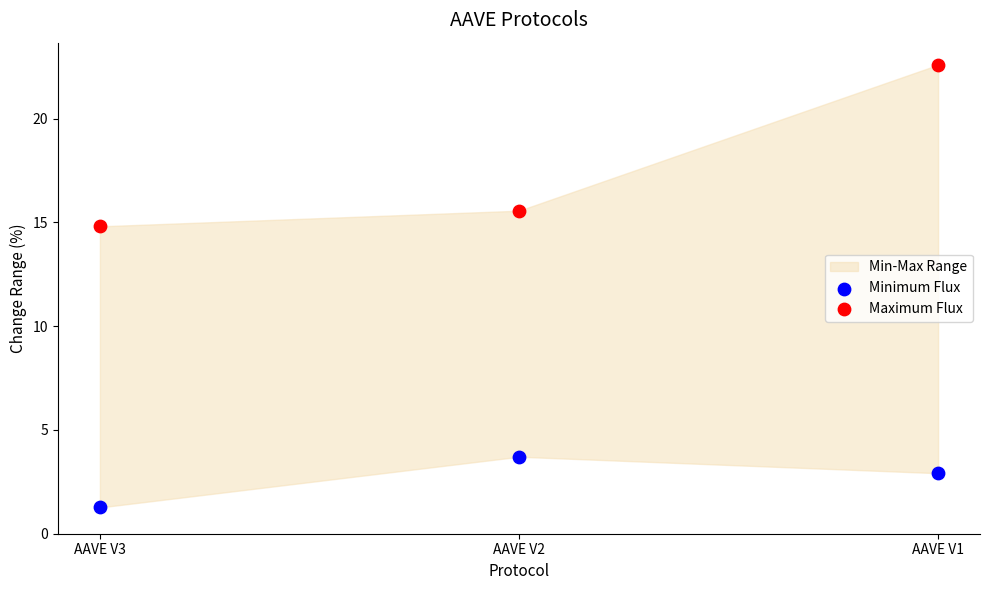

Which series reaches the minimum Y coordinate?

Minimum Flux